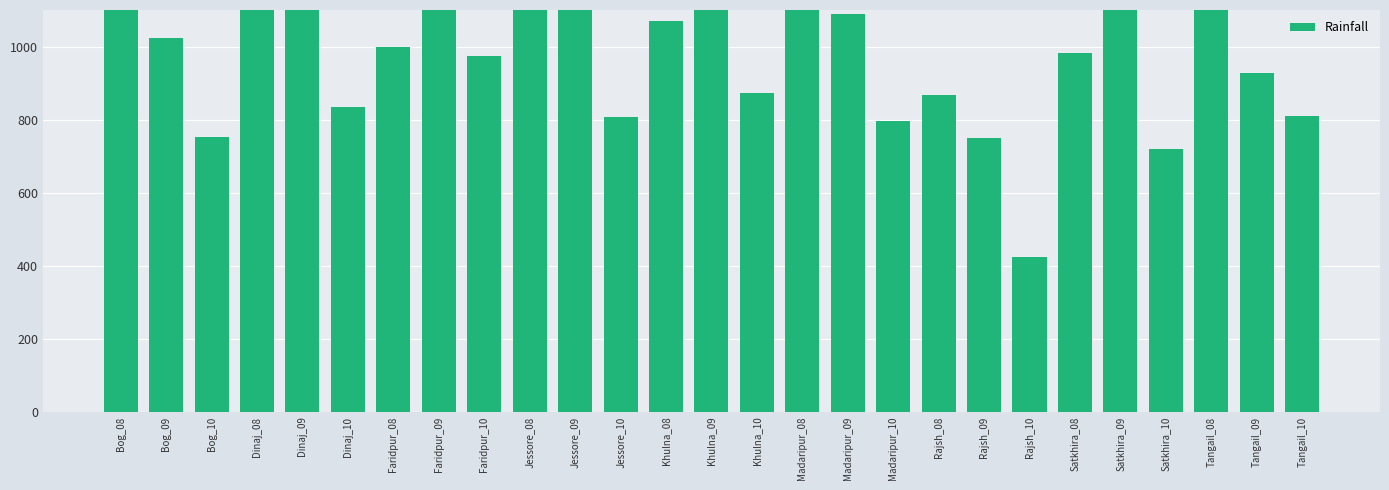

Reading right to left, what are all the values shown in this chart?

Tangail_10=809	Tangail_09=928	Tangail_08=1164	Satkhira_10=718	Satkhira_09=1182	Satkhira_08=982	Rajsh_10=423	Rajsh_09=750	Rajsh_08=868	Madaripur_10=797	Madaripur_09=1090	Madaripur_08=1197	Khulna_10=874	Khulna_09=1383	Khulna_08=1069	Jessore_10=808	Jessore_09=1192	Jessore_08=1257	Faridpur_10=973	Faridpur_09=1477	Faridpur_08=1000	Dinaj_10=835	Dinaj_09=1147	Dinaj_08=1109	Bog_10=751	Bog_09=1022	Bog_08=1116